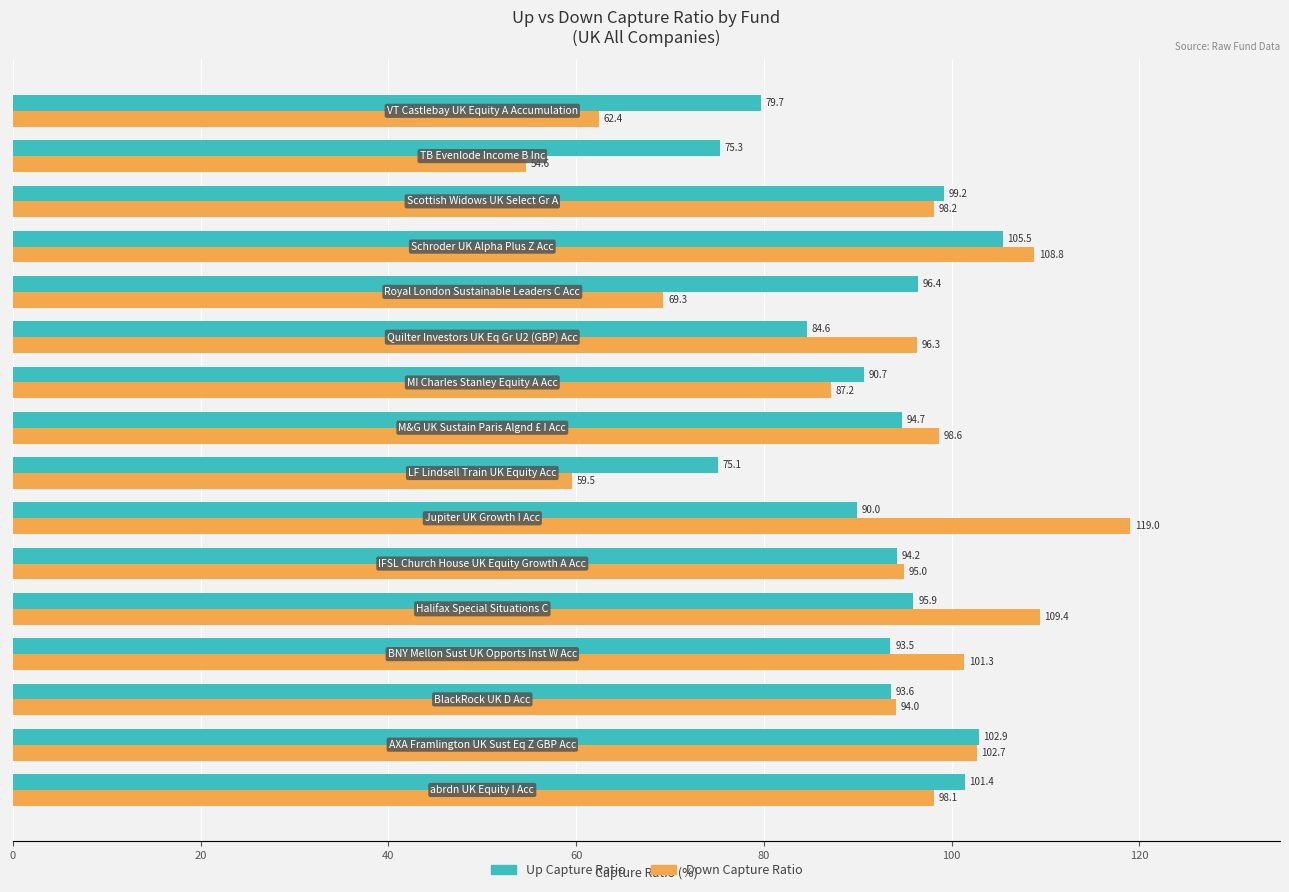

What is the difference between the second highest and minimum values in the Down Capture Ratio series?

54.8